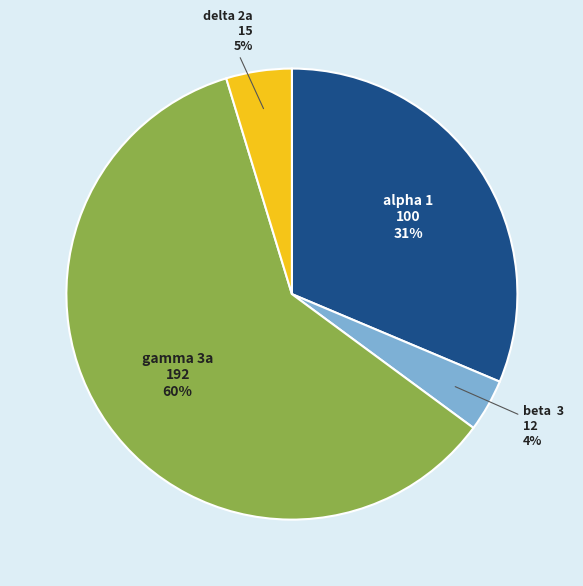

Does any single category account for the majority?

Yes